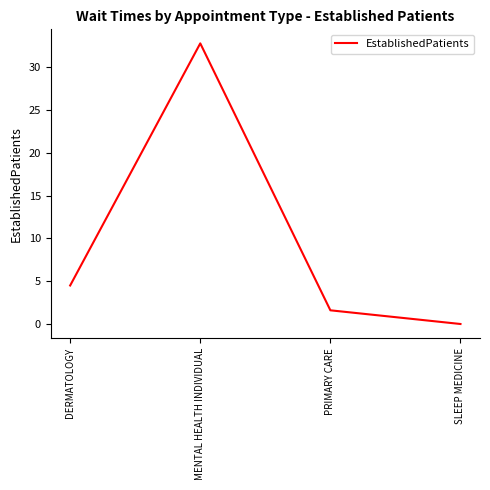

How many interior local peaks (higher than both neighbors) does the data have?

1